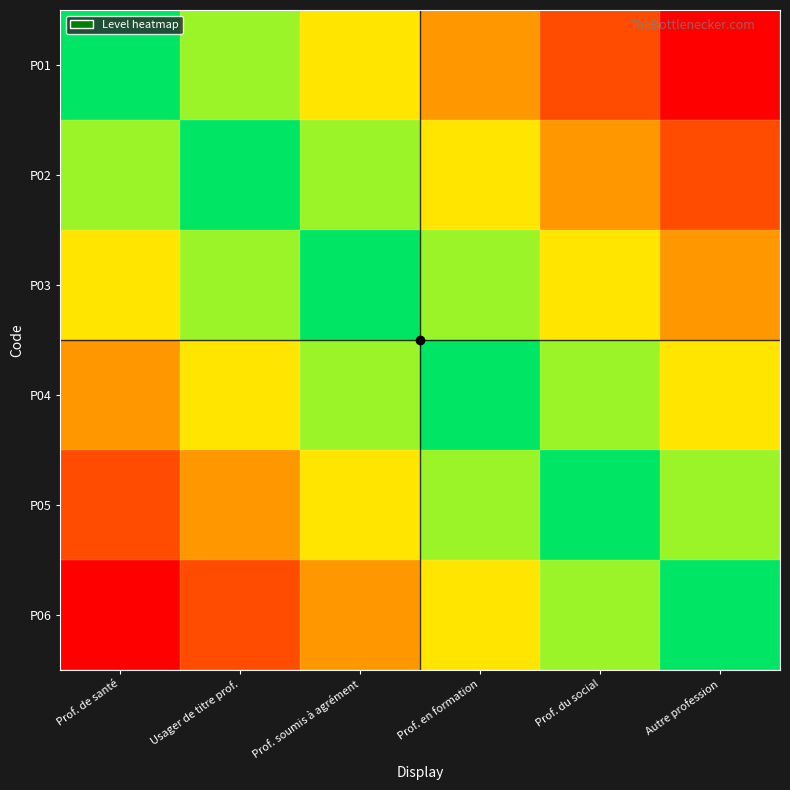

Reading left to right, extract all data points from this chart.

P01: Prof. de santé=0.0	Usager de titre prof.=-0.2	Prof. soumis à agrément=-0.4	Prof. en formation=-0.6	Prof. du social=-0.8	Autre profession=-1.0
P02: Prof. de santé=0.2	Usager de titre prof.=0.0	Prof. soumis à agrément=-0.2	Prof. en formation=-0.4	Prof. du social=-0.6	Autre profession=-0.8
P03: Prof. de santé=0.4	Usager de titre prof.=0.2	Prof. soumis à agrément=0.0	Prof. en formation=-0.2	Prof. du social=-0.4	Autre profession=-0.6
P04: Prof. de santé=0.6	Usager de titre prof.=0.4	Prof. soumis à agrément=0.2	Prof. en formation=0.0	Prof. du social=-0.2	Autre profession=-0.4
P05: Prof. de santé=0.8	Usager de titre prof.=0.6	Prof. soumis à agrément=0.4	Prof. en formation=0.2	Prof. du social=0.0	Autre profession=-0.2
P06: Prof. de santé=1.0	Usager de titre prof.=0.8	Prof. soumis à agrément=0.6	Prof. en formation=0.4	Prof. du social=0.2	Autre profession=0.0